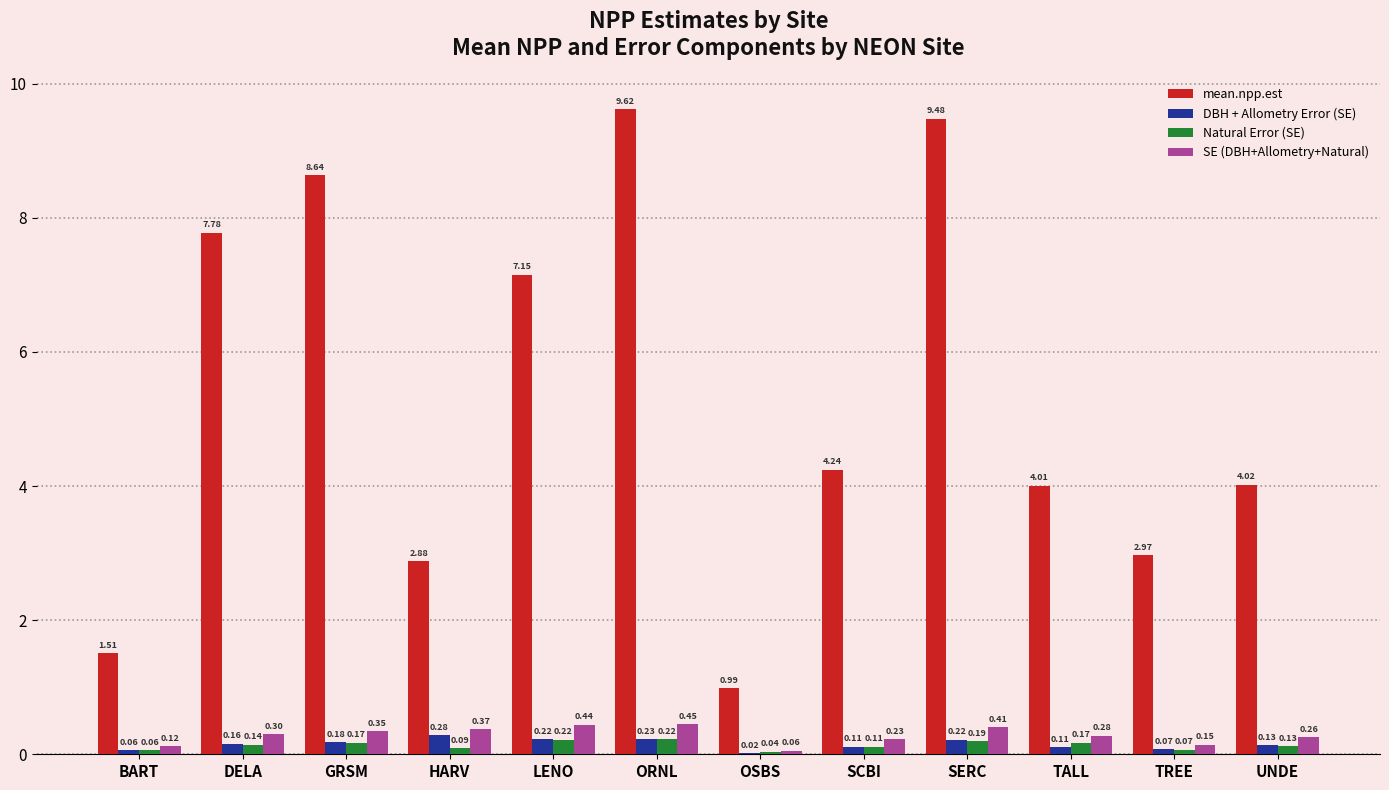

At which label is DBH + Allometry Error (SE) closest to 0?

OSBS